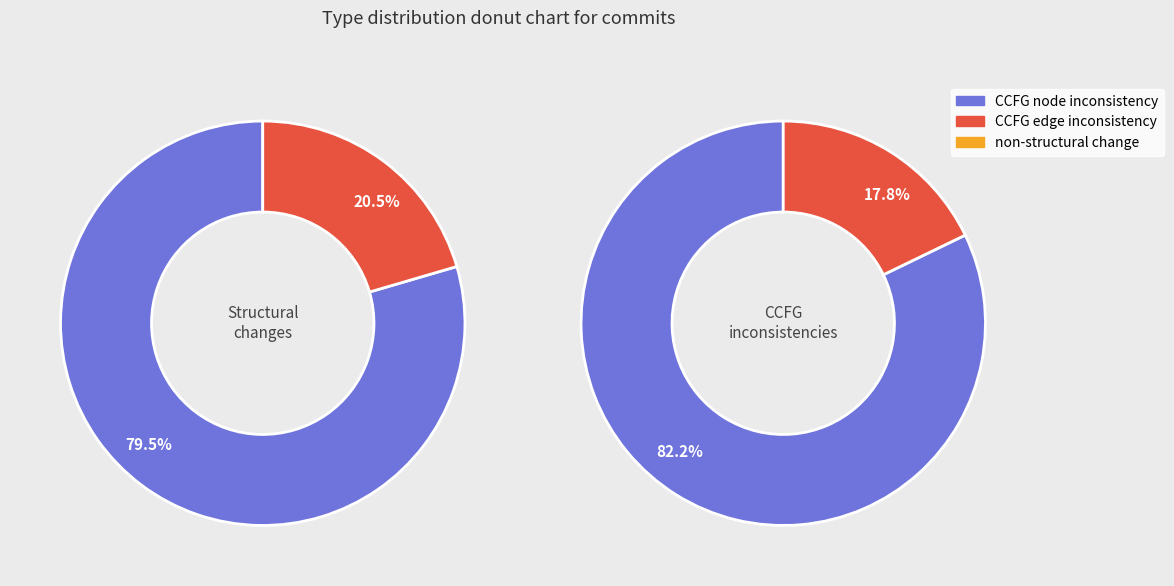

Is it true that non-structural change is 30% of the pie?

False